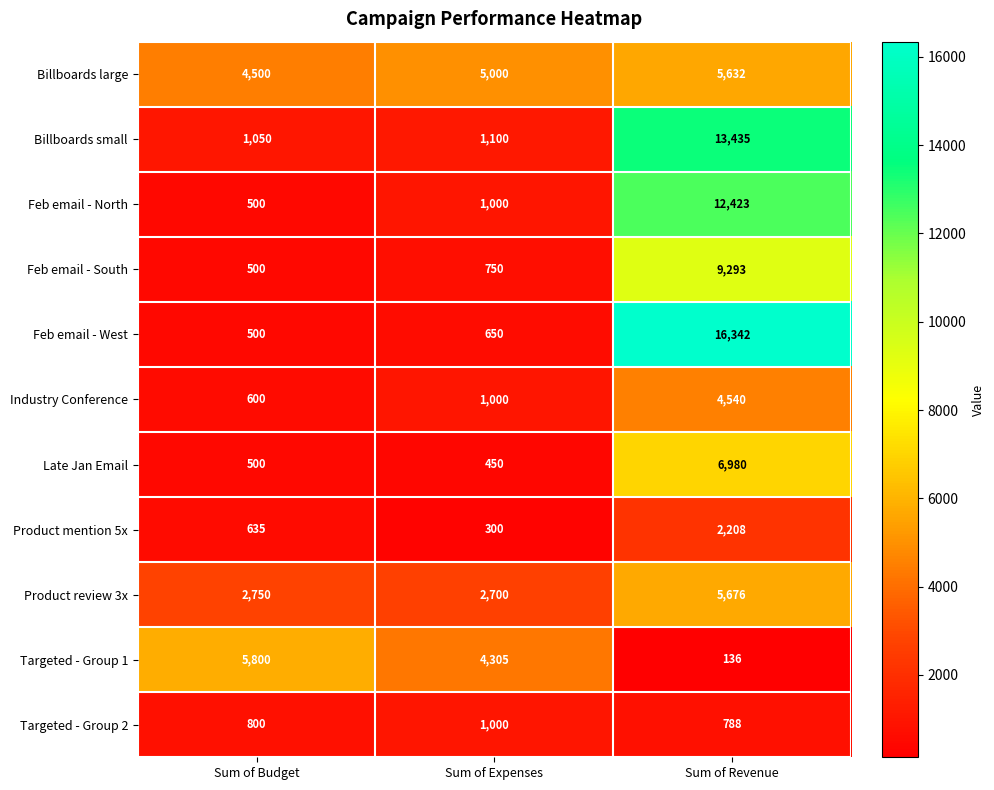

Count the number of categories in the chart.

3